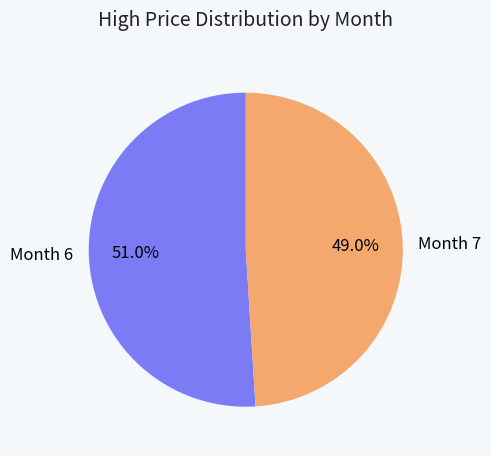

Which category has the biggest portion of the pie?

Month 6